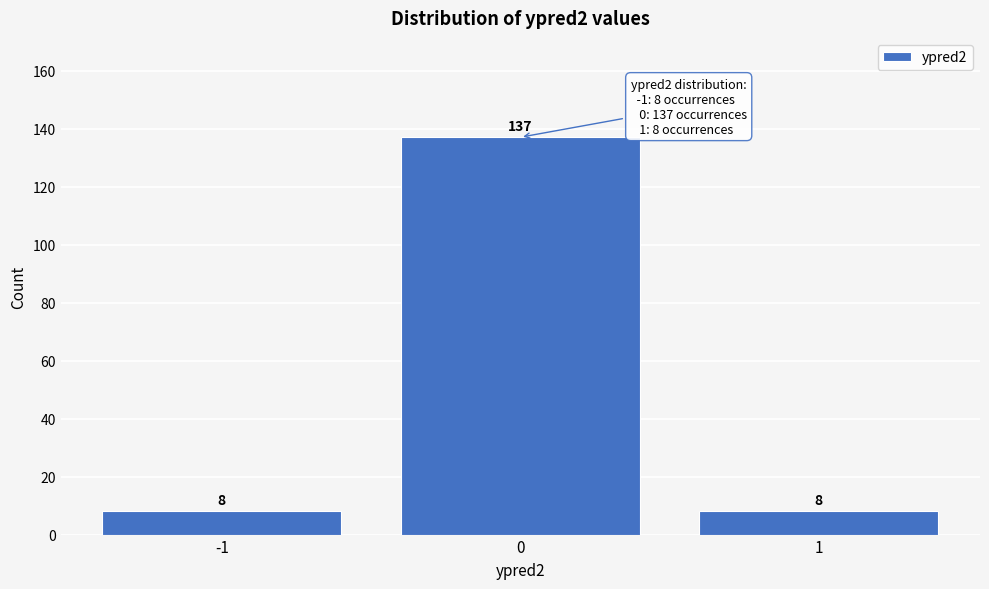

Reading right to left, what are all the values shown in this chart?

1=8	0=137	-1=8